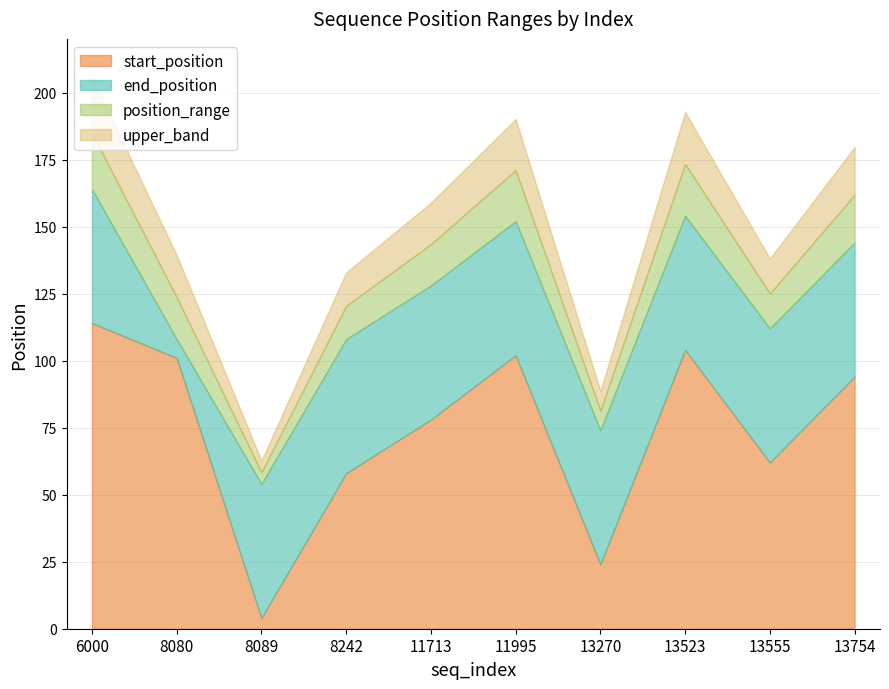

Does the chart have visible grid lines?

Yes